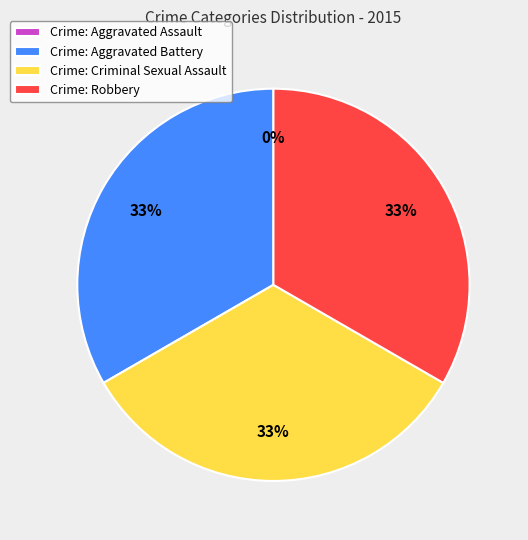

What is the total percentage of Criminal Sexual Assault and Aggravated Assault?

33.3%